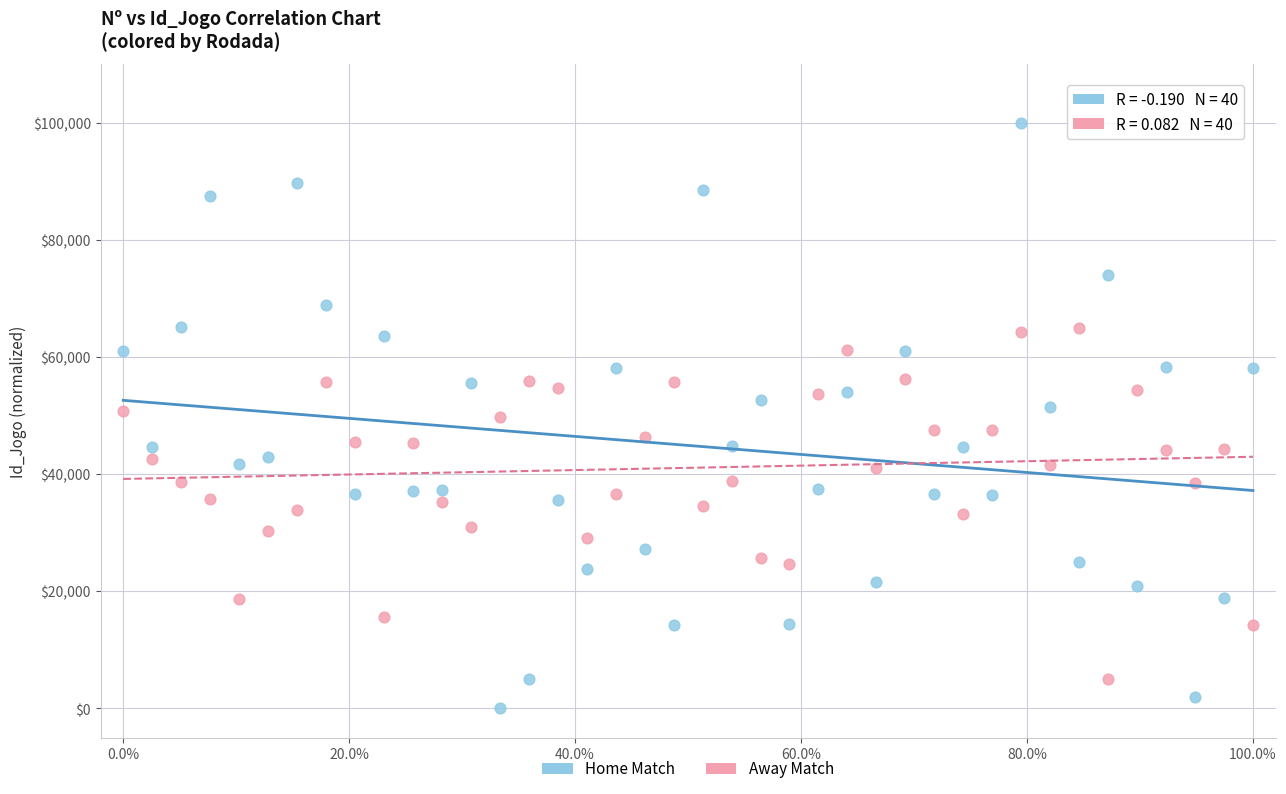

What is the X range (max minus min) for the scatter plot?

1.0